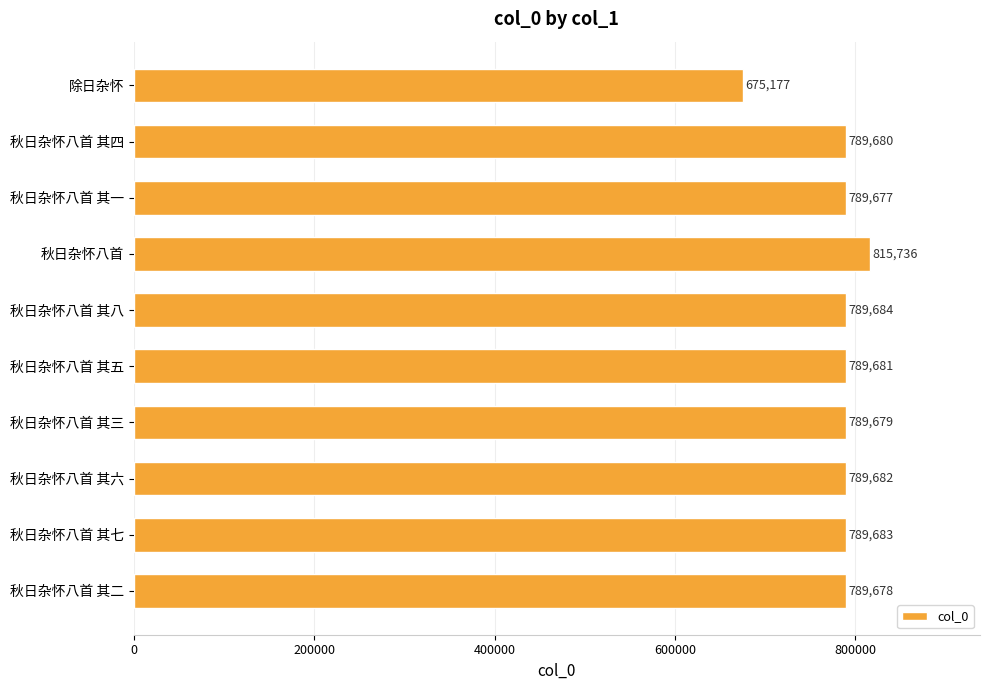

What is the sum of all values?

7808357